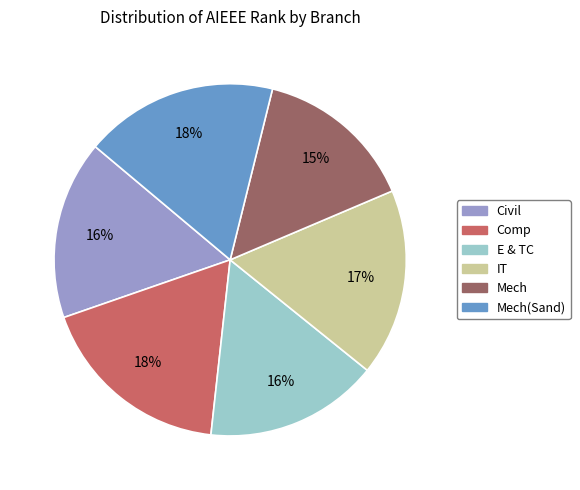

Does any single category account for the majority?

No